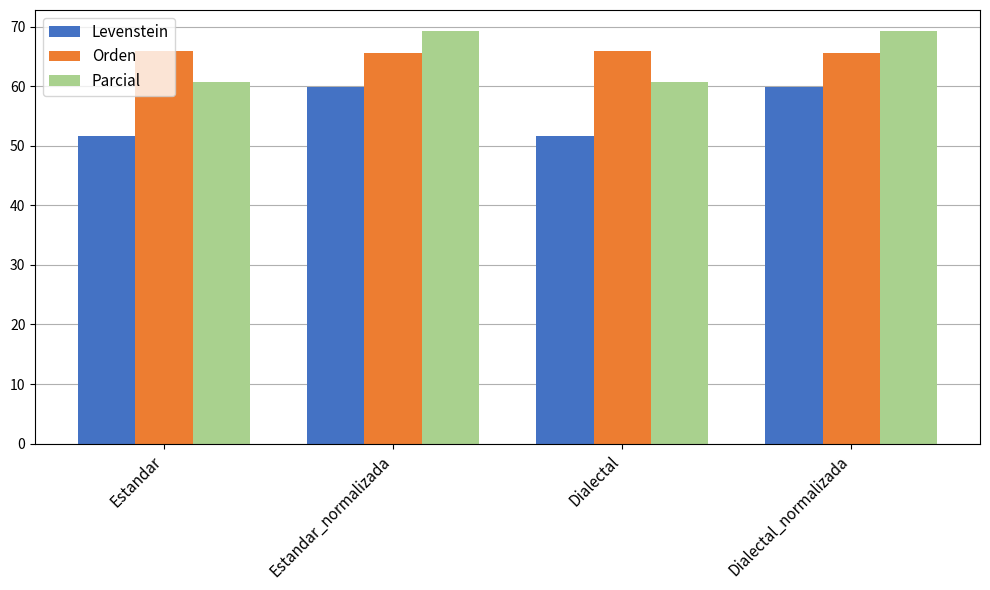

The value of Orden at Estandar is 14.4. True or false?

False